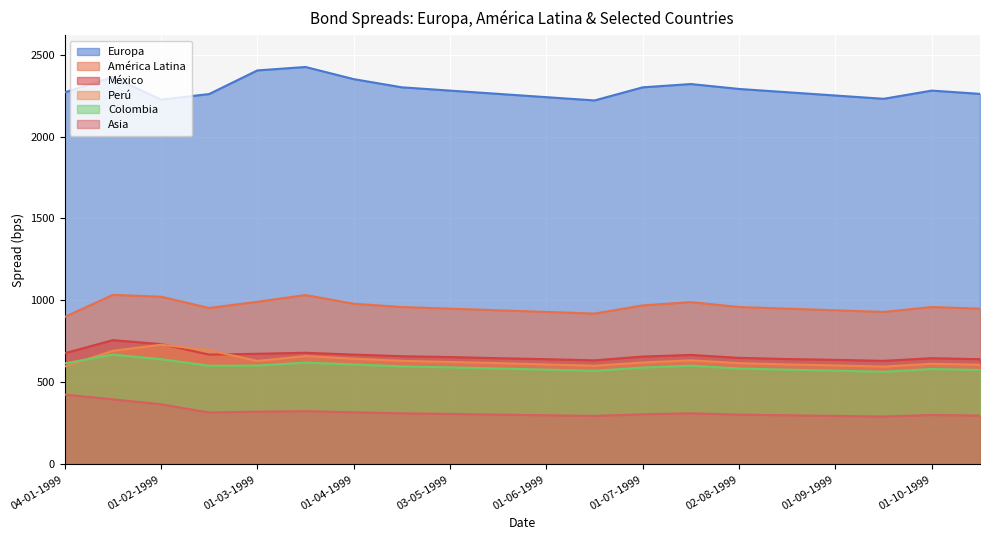

Which series has the largest total across all categories?

Europa